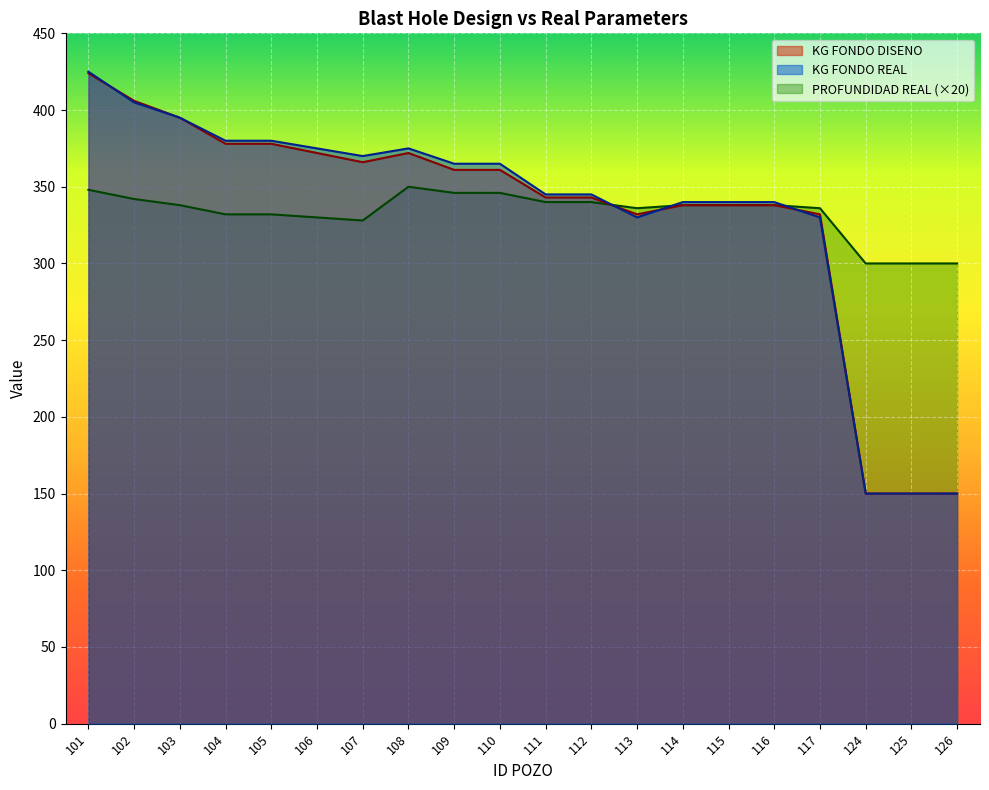

The value of KG FONDO DISENO at 104 is 378. True or false?

True